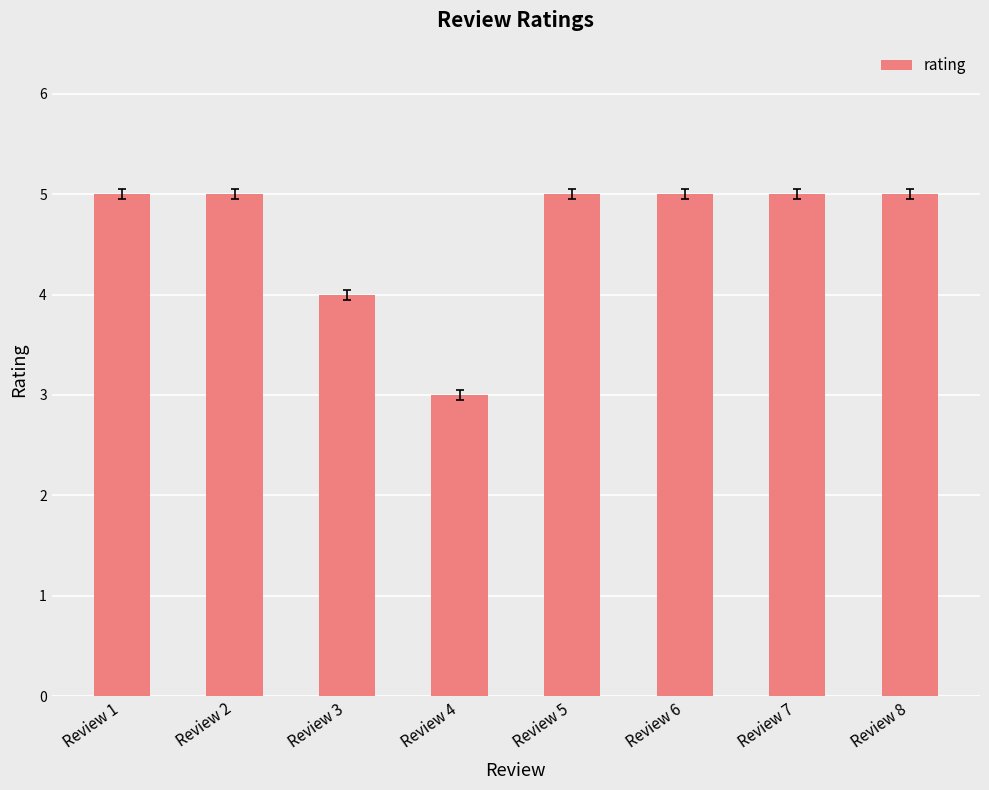

What is the sum of the values at Review 8 and Review 2?

10